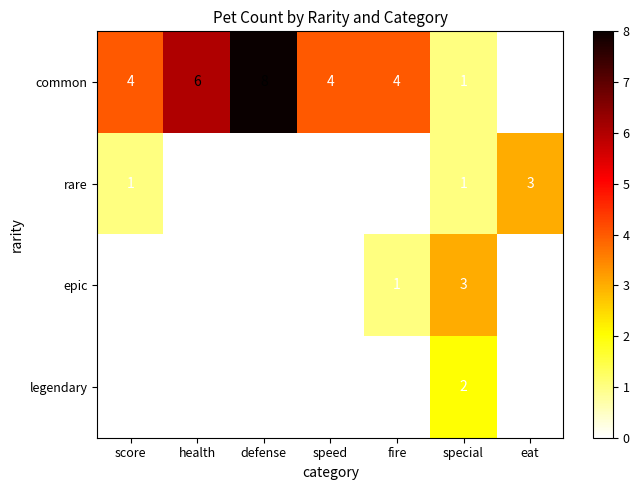

What is the difference between the maximum and minimum values in the epic series?

3